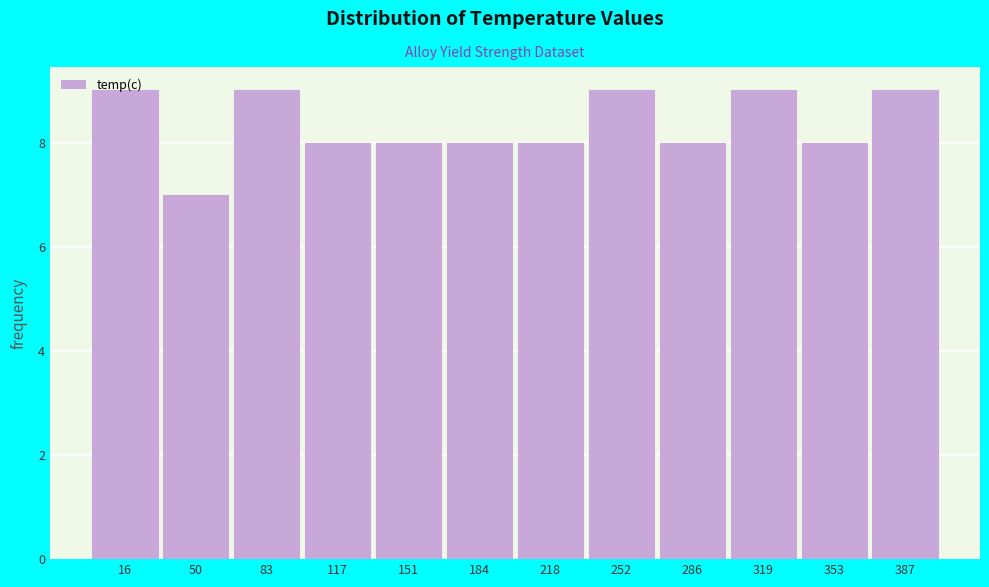

What is the sum of all values?

100